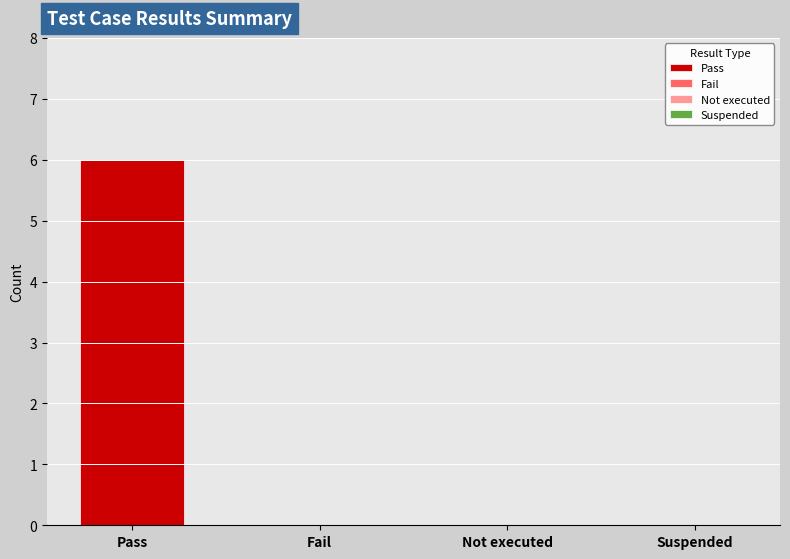

The value at Fail is 0. True or false?

True